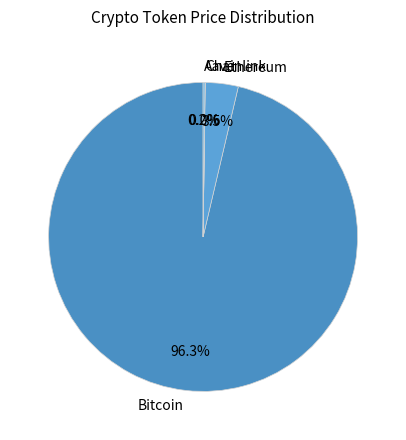

Which category has the biggest portion of the pie?

Bitcoin